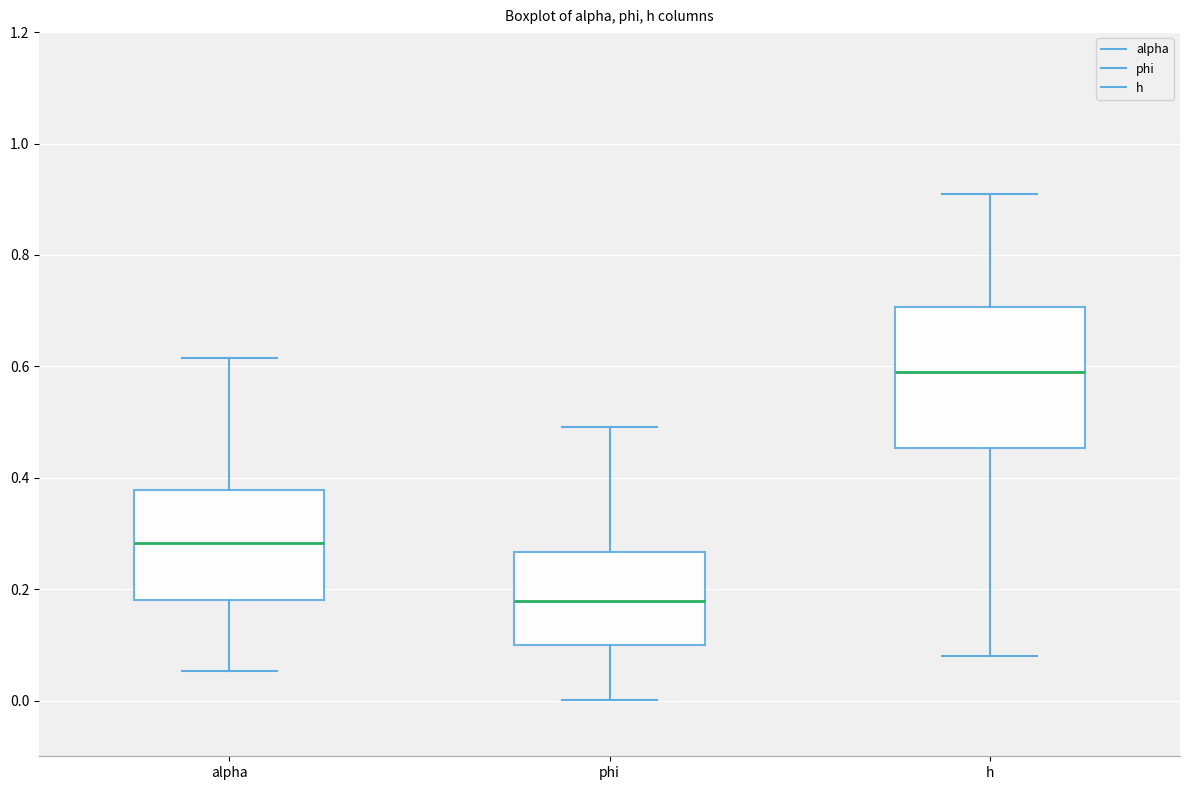

Reading left to right, transcribe this box plot: for each box, give where its median line is, the range the box spans, and where its two whiskers end, as read against the y-axis. The values are not printed on the chart, so give them approximately, as read against the axis.

alpha: median 0.28, box 0.18 to 0.38, whiskers 0.06 to 0.62
phi: median 0.18, box 0.10 to 0.26, whiskers 0.00 to 0.50
h: median 0.58, box 0.46 to 0.70, whiskers 0.08 to 0.90